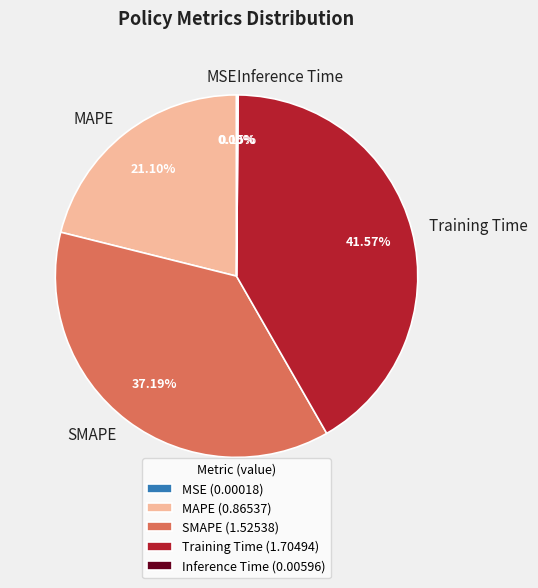

Is it true that MAPE is 29% of the pie?

False